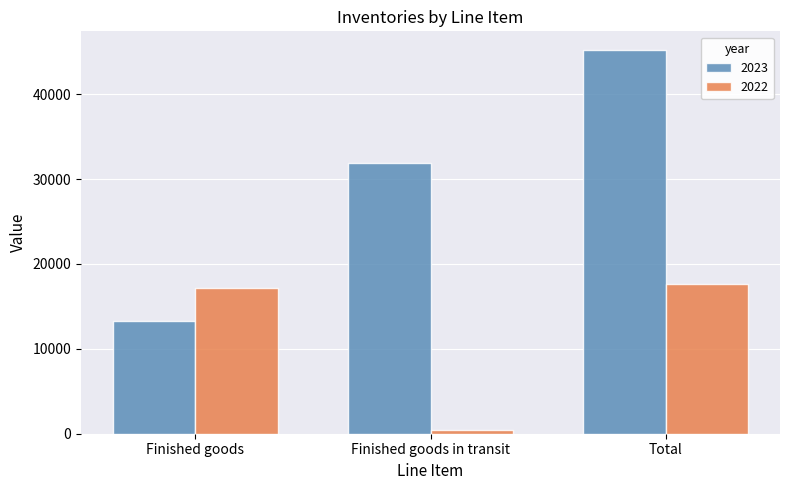

List the series in order of their peak value, highest first.

2023, 2022